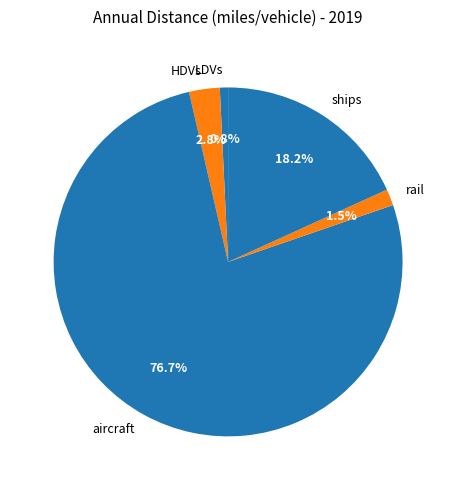

Between aircraft and HDVs, which is larger?

aircraft